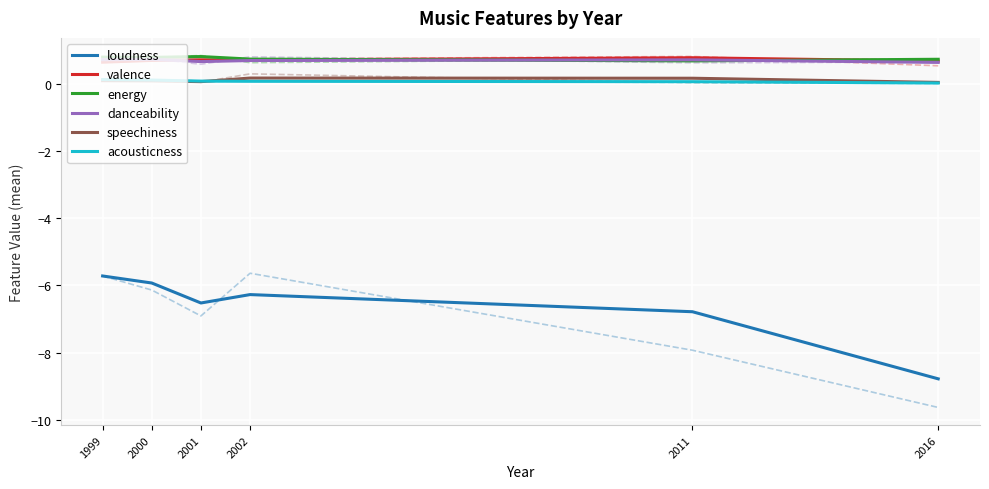

At how many categories does at least one series exceed 0?

6